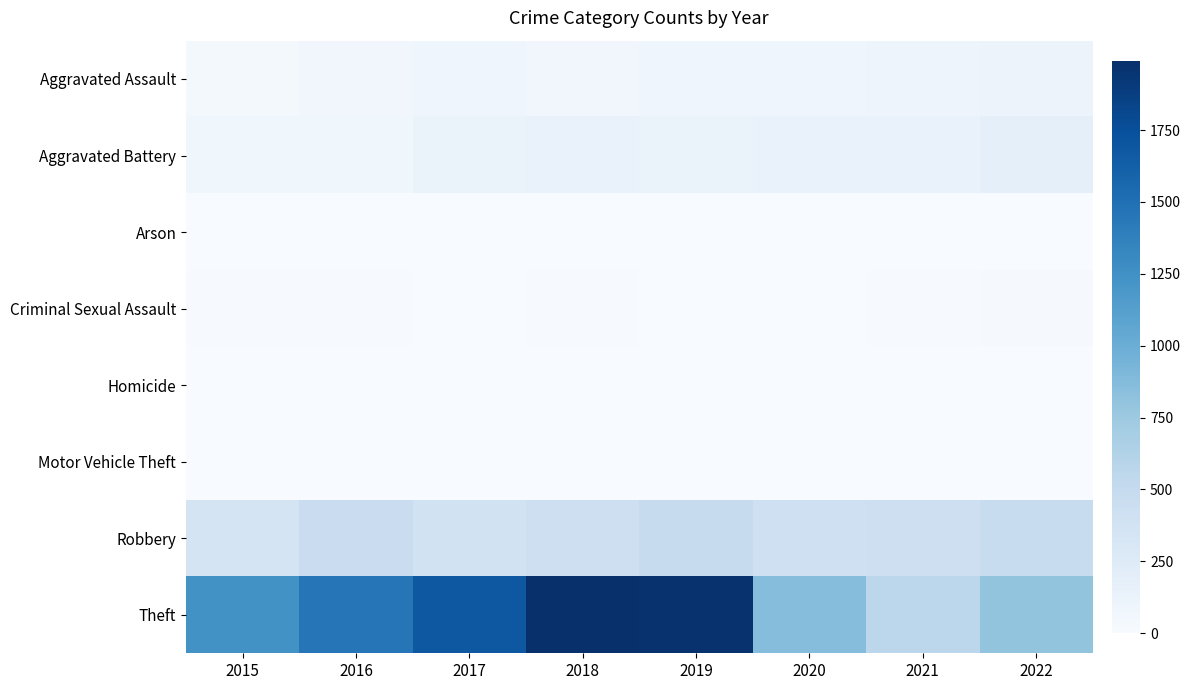

Which category has the lowest value across all series?

2016